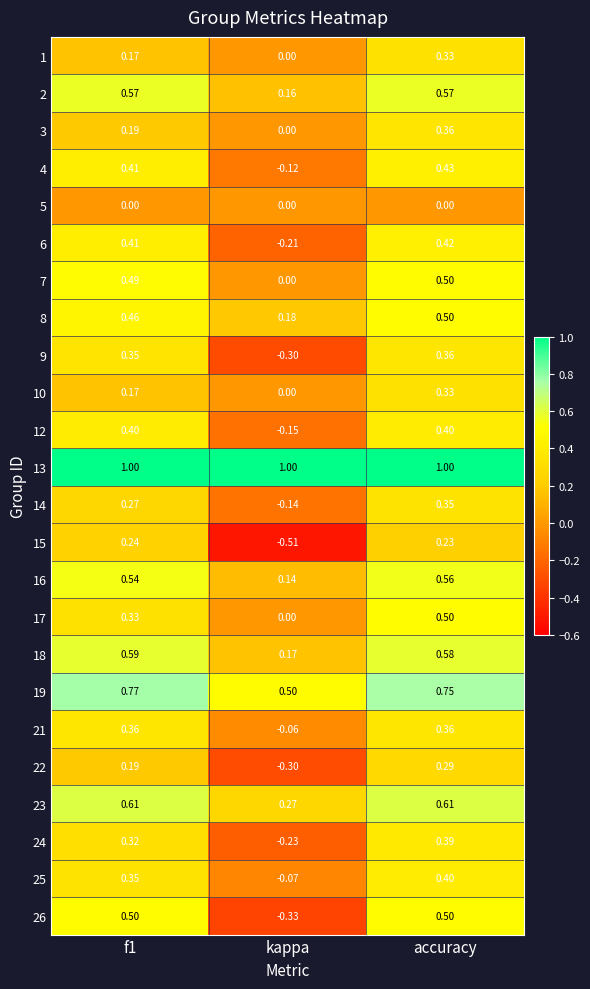

Between kappa and accuracy, which series saw the biggest shift?

26